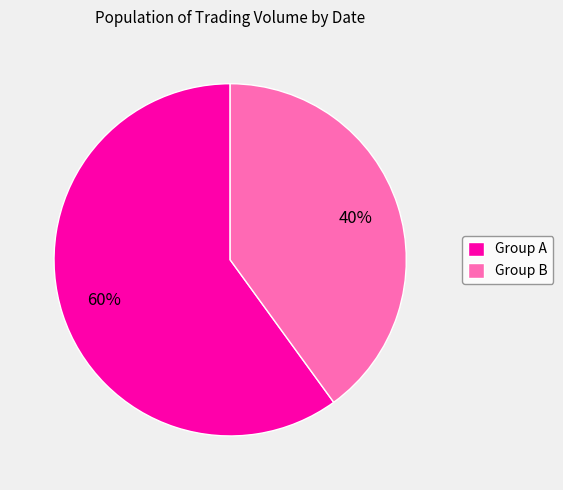

To the nearest percent, what portion does Group A represent?

60%